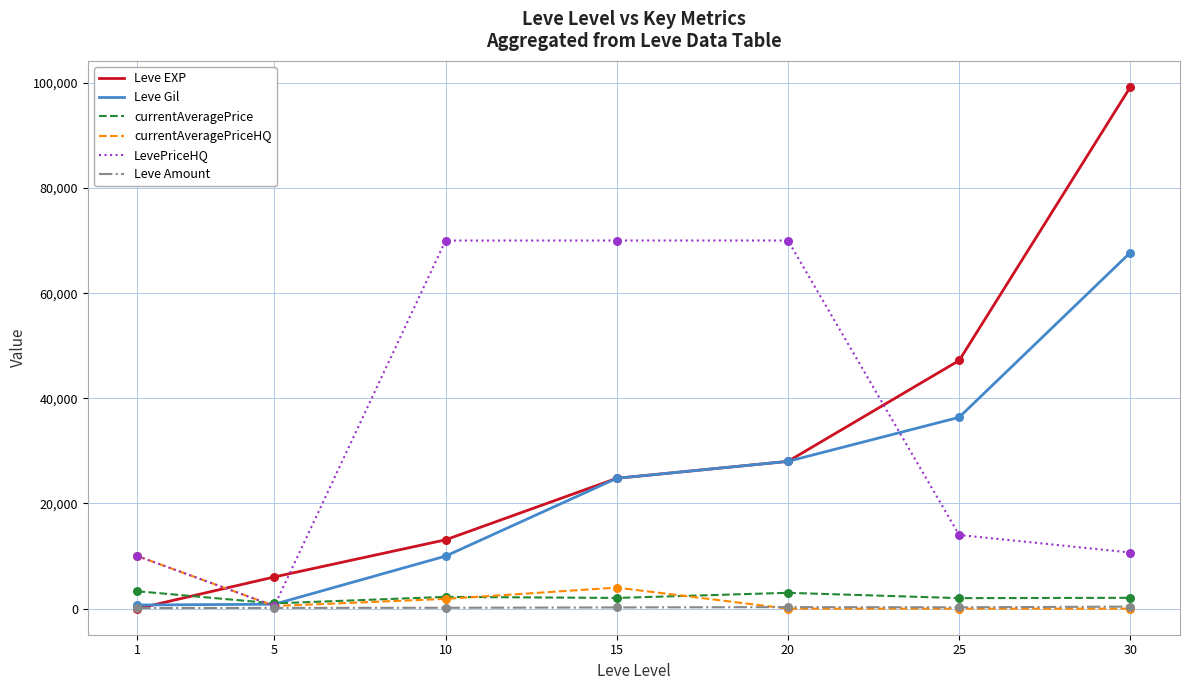

Which series changed the most between 1 and 20?

LevePriceHQ